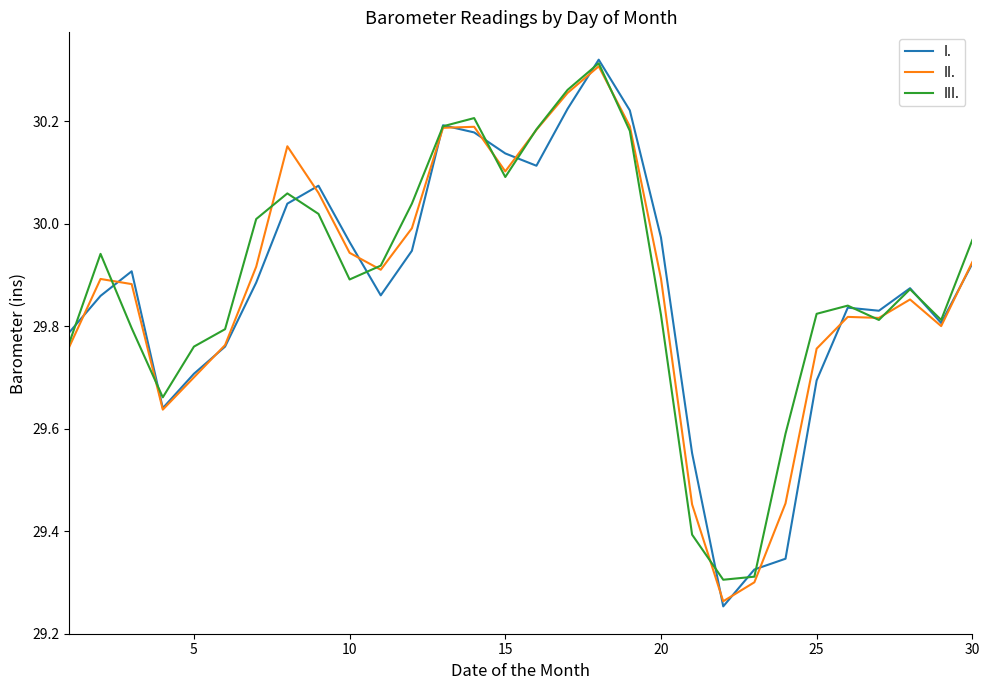

Which series has the widest spread of values?

I.